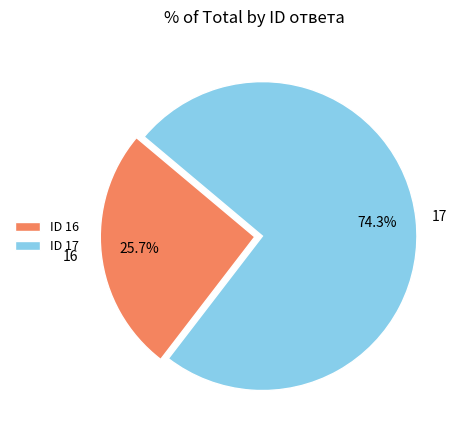

Rank the categories by value from highest to lowest.

ID 17, ID 16